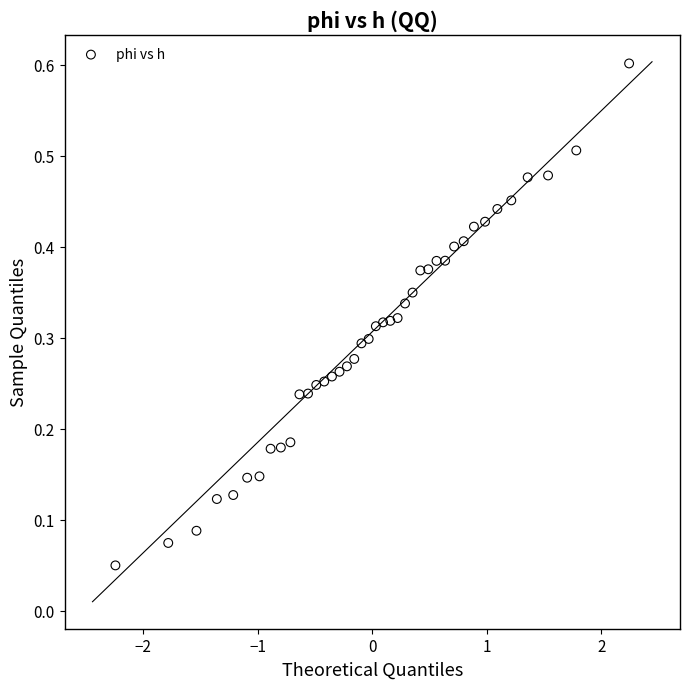

What is the range of X values (max minus min)?

4.5